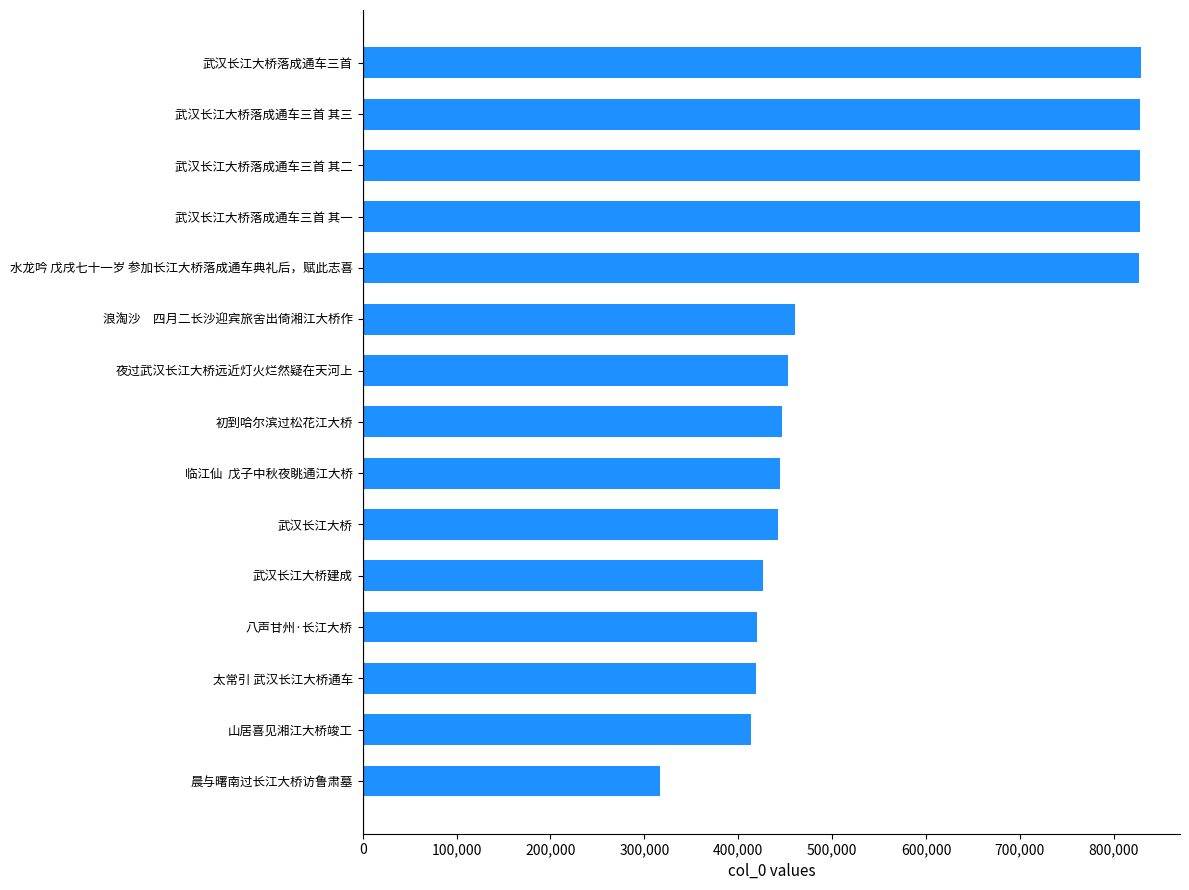

What is the maximum value shown in the chart?

829114